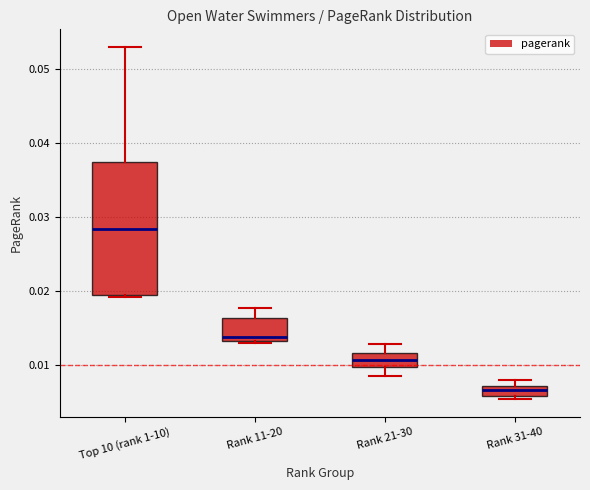

Where is the upper edge of the box for Top 10 (rank 1-10) on the y-axis? The values are not printed on the chart, so give them approximately, as read against the axis.

0.037